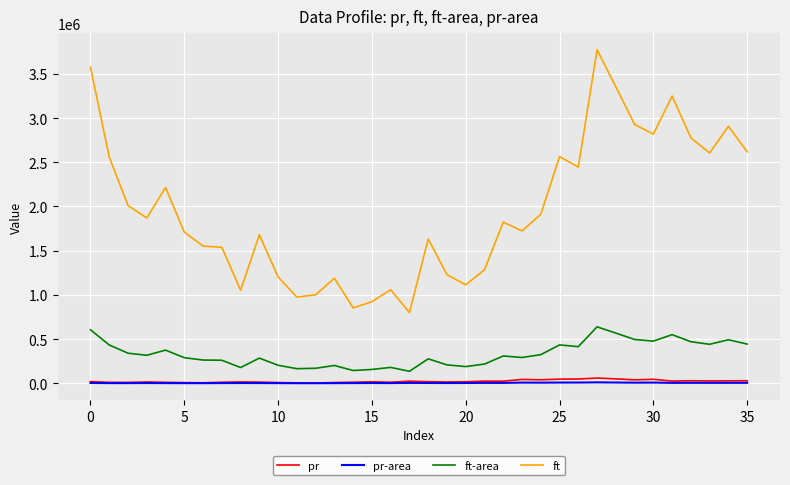

Which series has the largest total across all categories?

ft